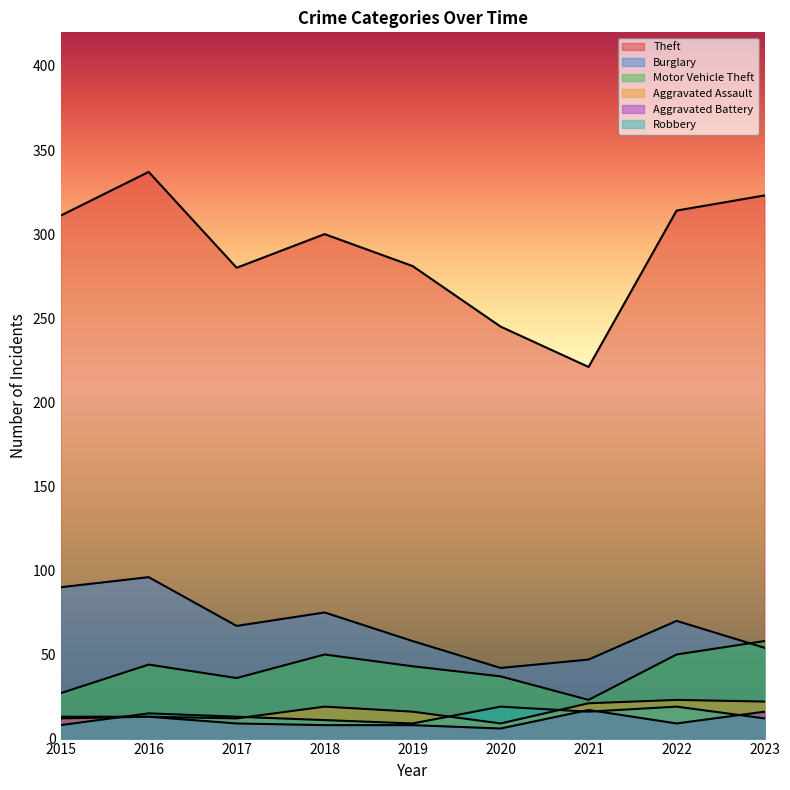

Which series has the largest total across all categories?

Theft